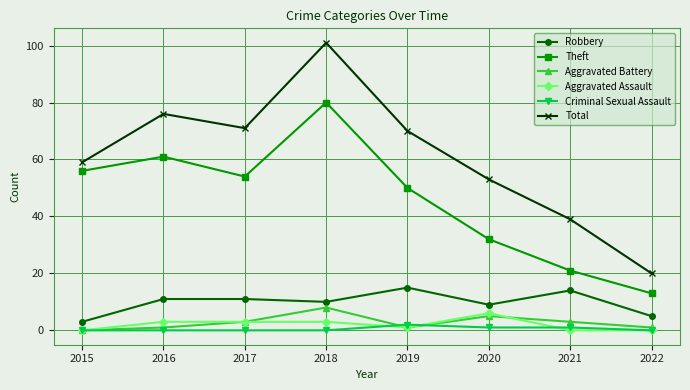

What is the total value across all series at 2015?

118